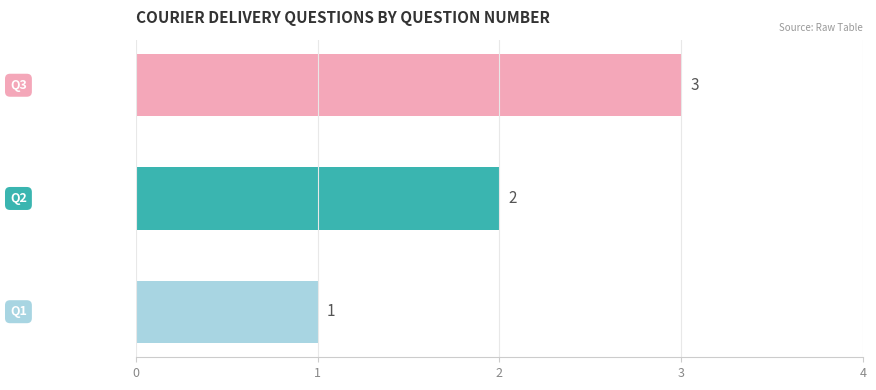

What is the sum of all values?

6